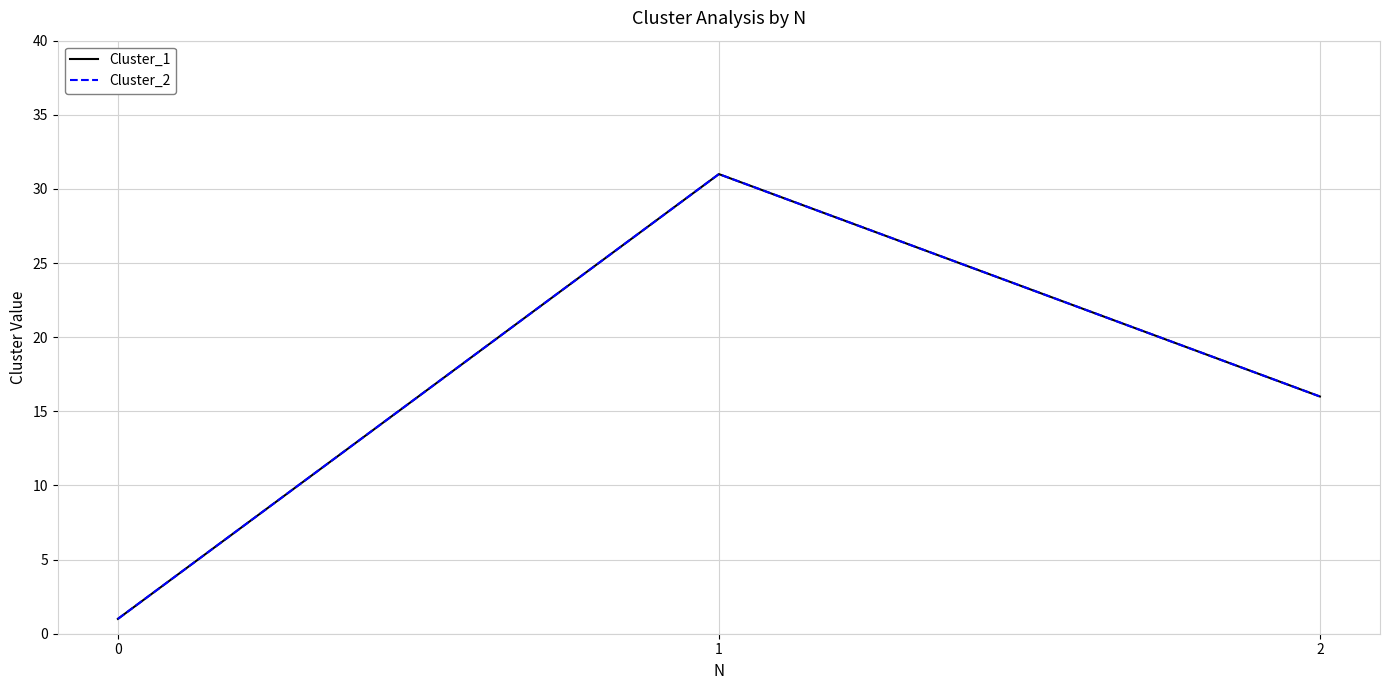

Does the chart display data point markers on the line(s)?

No